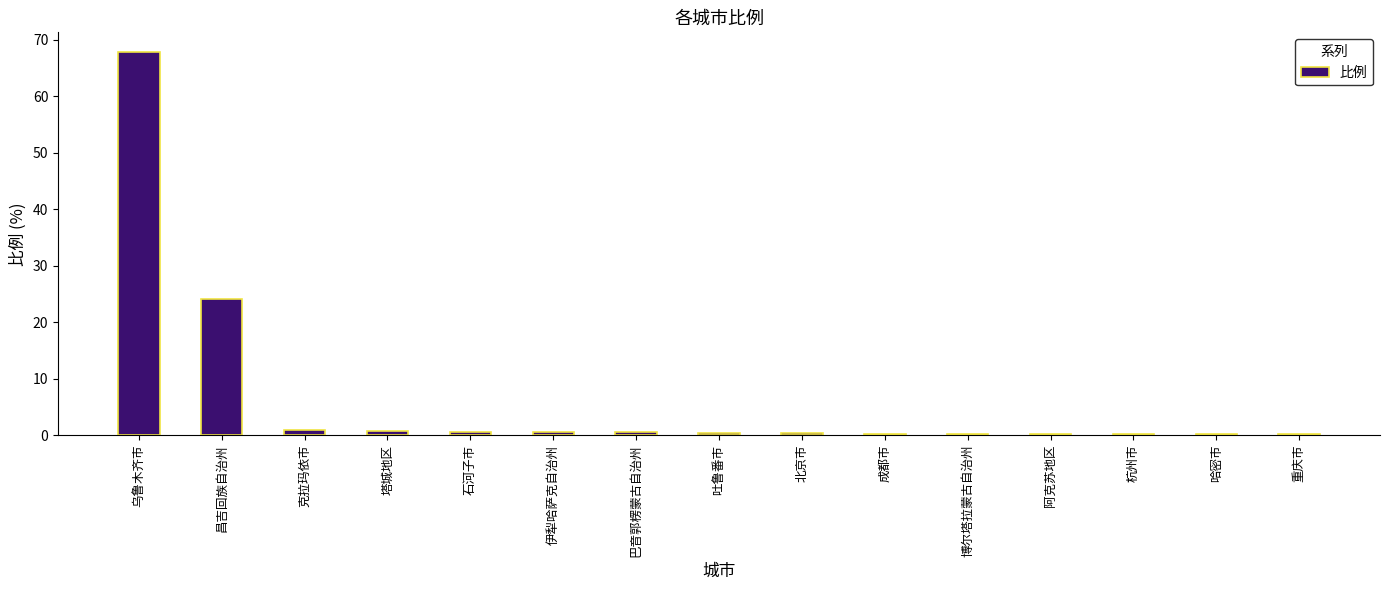

At which label is the value closest to 34?

昌吉回族自治州